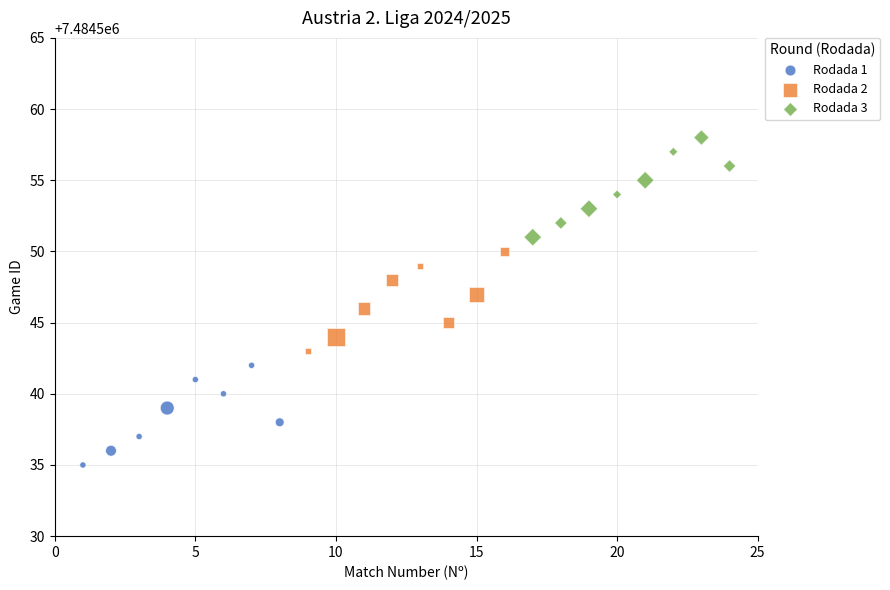

Which series contains the lowest Y value?

Rodada 1